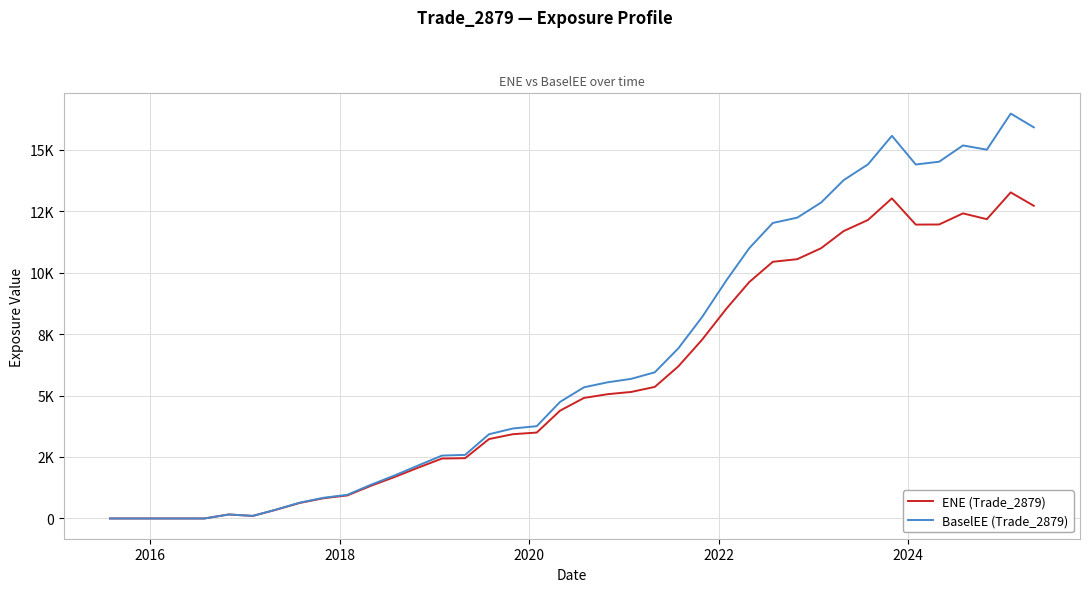

What are all the series names shown in the legend?

ENE (Trade_2879), BaselEE (Trade_2879)